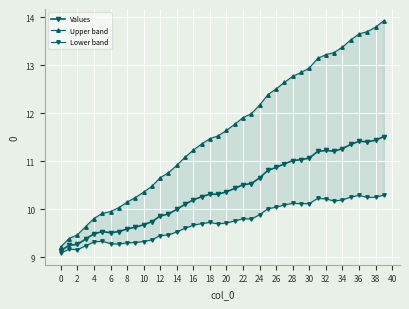

Rank the series by their average value, from highest to lowest.

Upper band, Values, Lower band